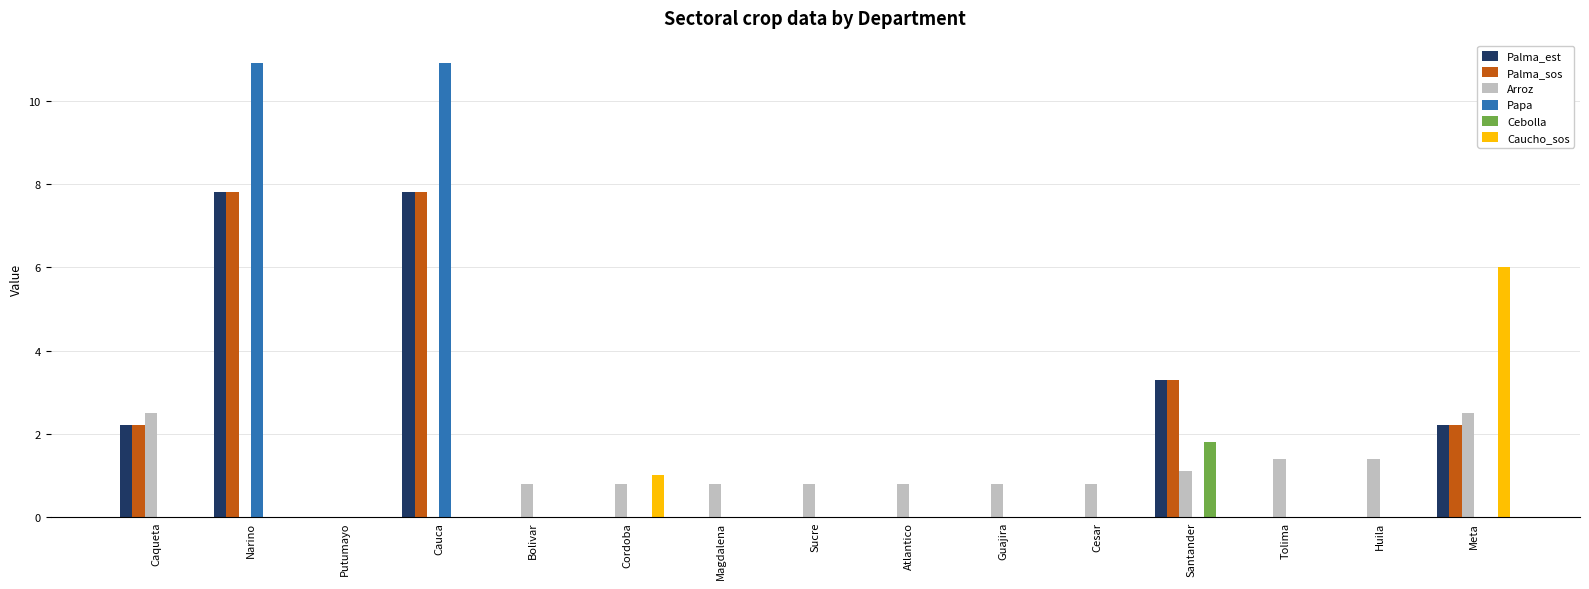

What is the total value across all series at Narino?

26.5